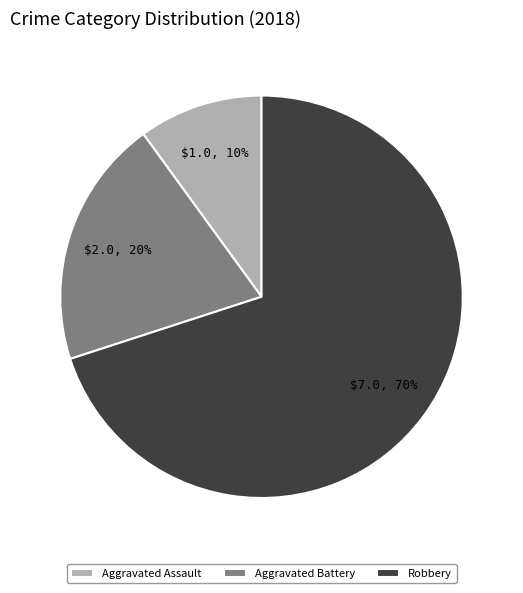

Does any single category account for the majority?

Yes